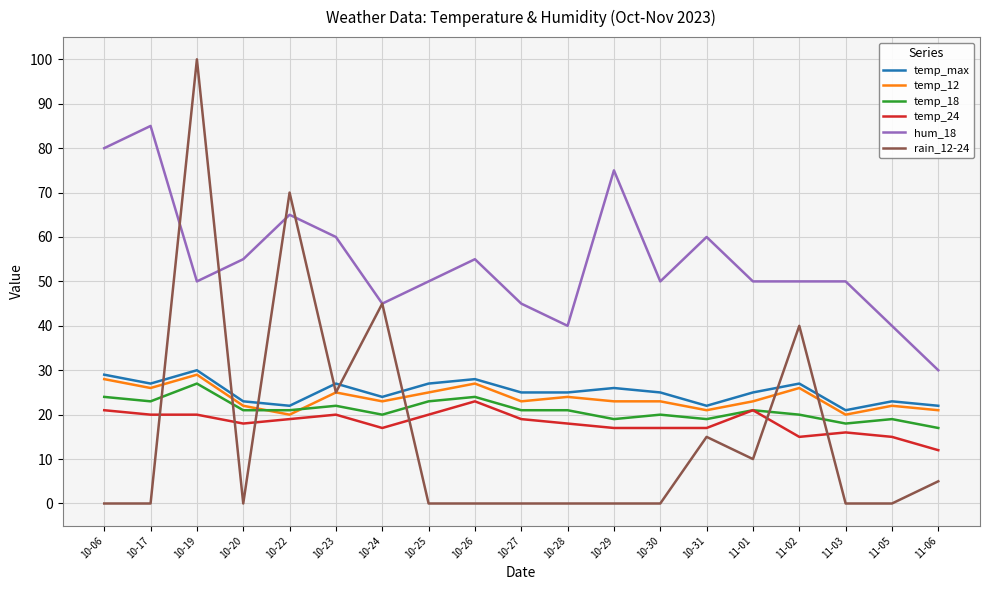

Which series has the largest range (max minus min)?

rain_12-24